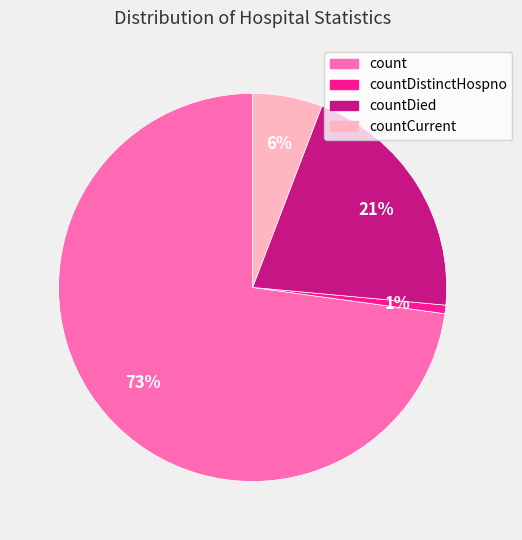

How many segments does this pie chart have?

4